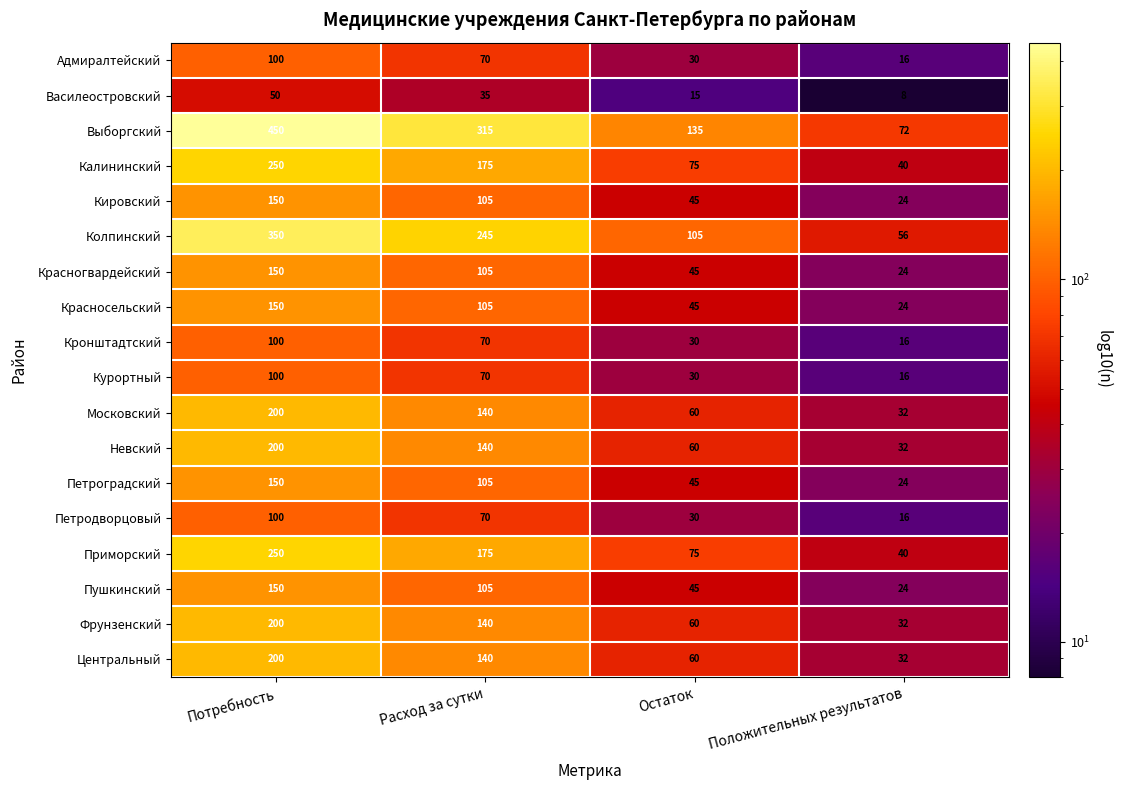

At which label does Выборгский reach its peak?

Потребность